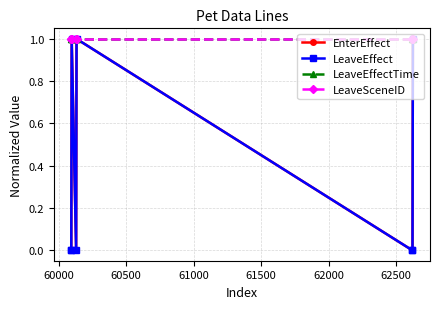

True or false: LeaveEffect has more than 1 interior local peaks.

True